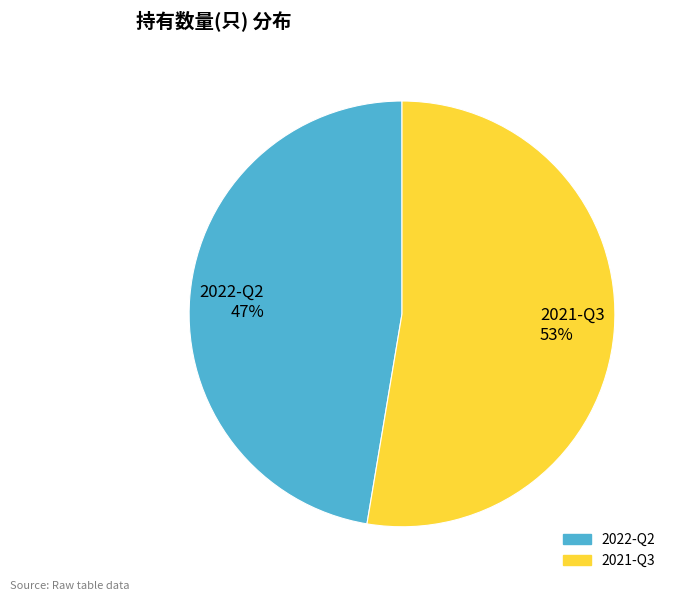

To the nearest percent, what is the average slice percentage?

50%